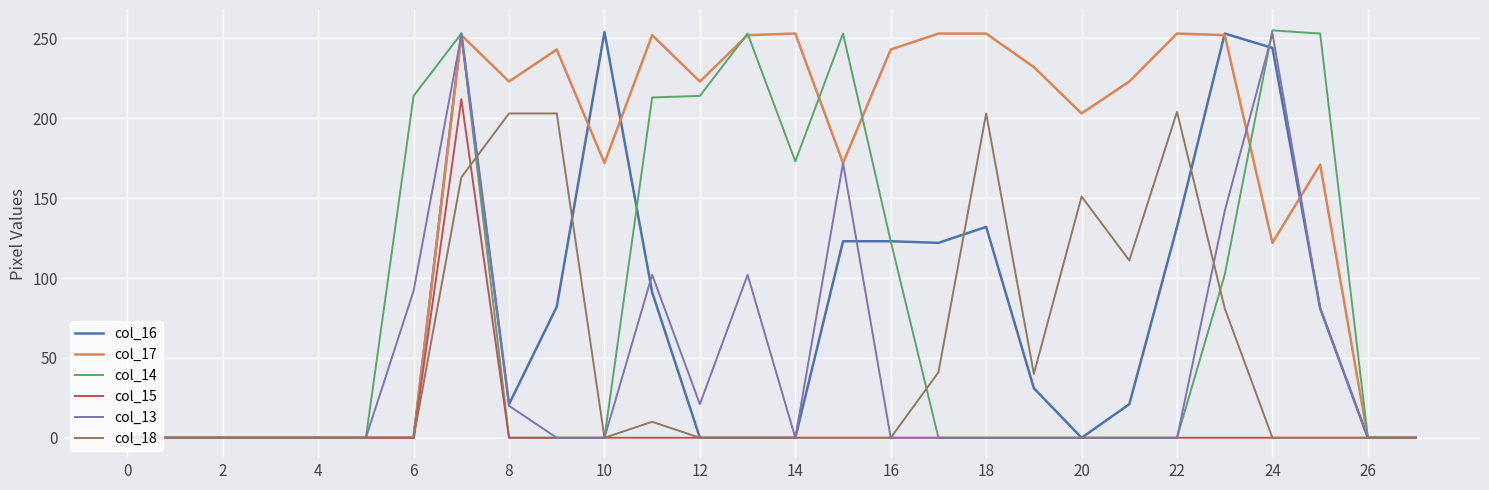

Which series has the largest total across all categories?

col_17